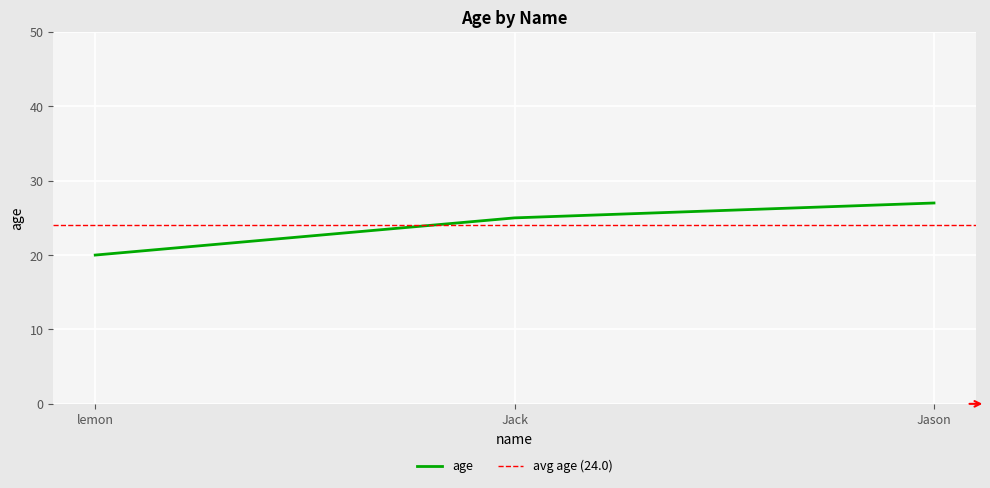

Reading left to right, transcribe all the data shown in this chart.

lemon=20	Jack=25	Jason=27